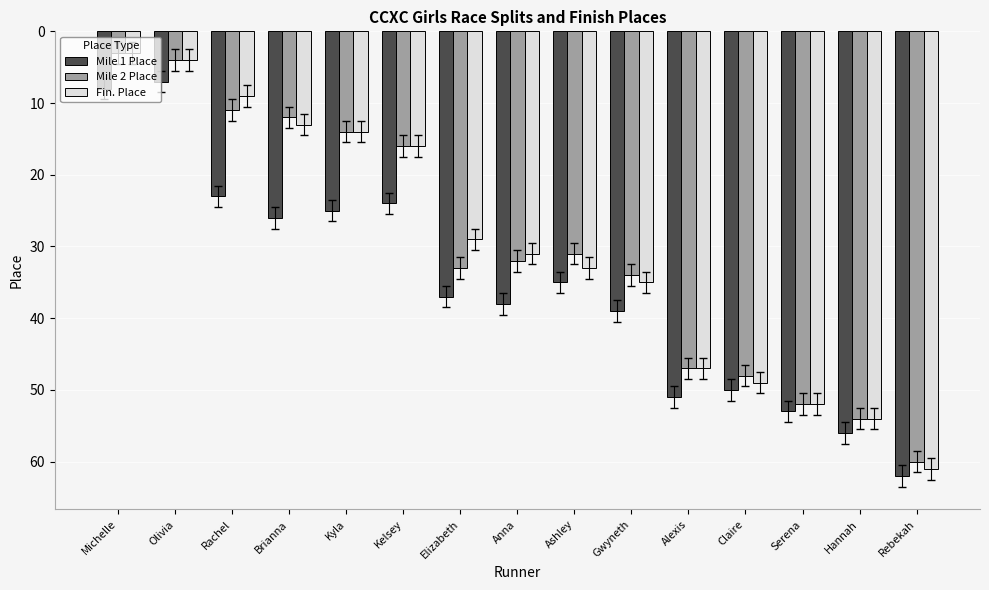

List the labels in order of Fin. Place value, smallest first.

Michelle, Olivia, Rachel, Brianna, Kyla, Kelsey, Elizabeth, Anna, Ashley, Gwyneth, Alexis, Claire, Serena, Hannah, Rebekah